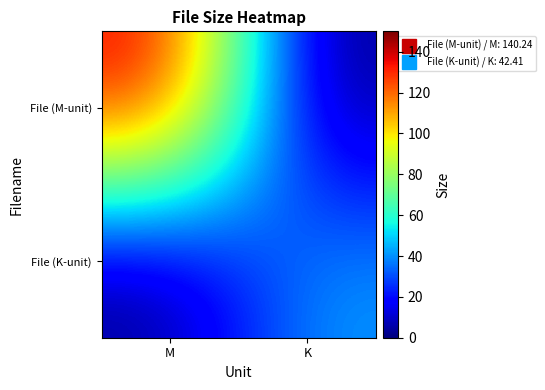

At which category is the sum across all series the highest?

M